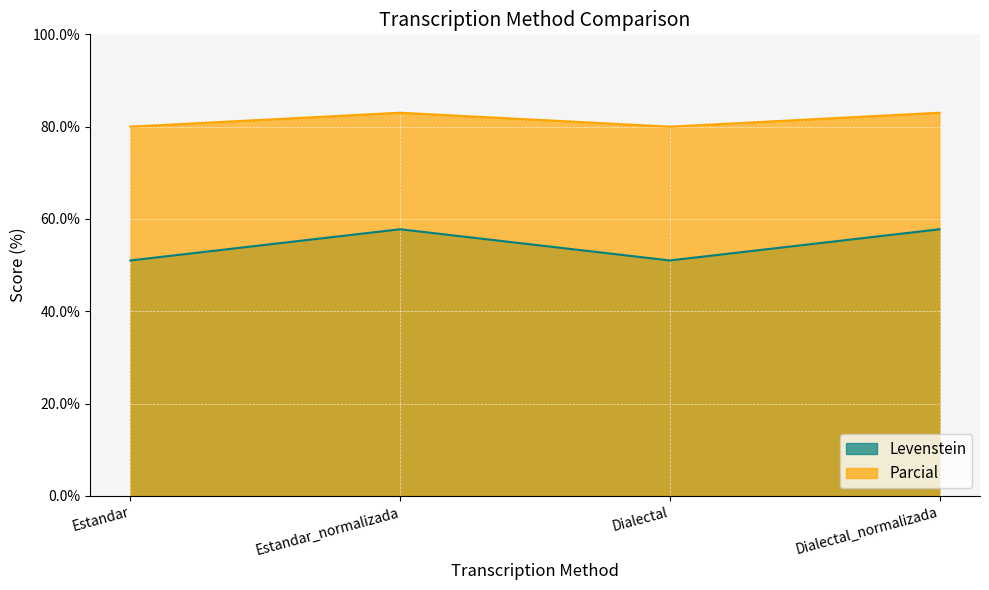

Rank the categories by Parcial value from highest to lowest.

Estandar_normalizada, Dialectal_normalizada, Estandar, Dialectal